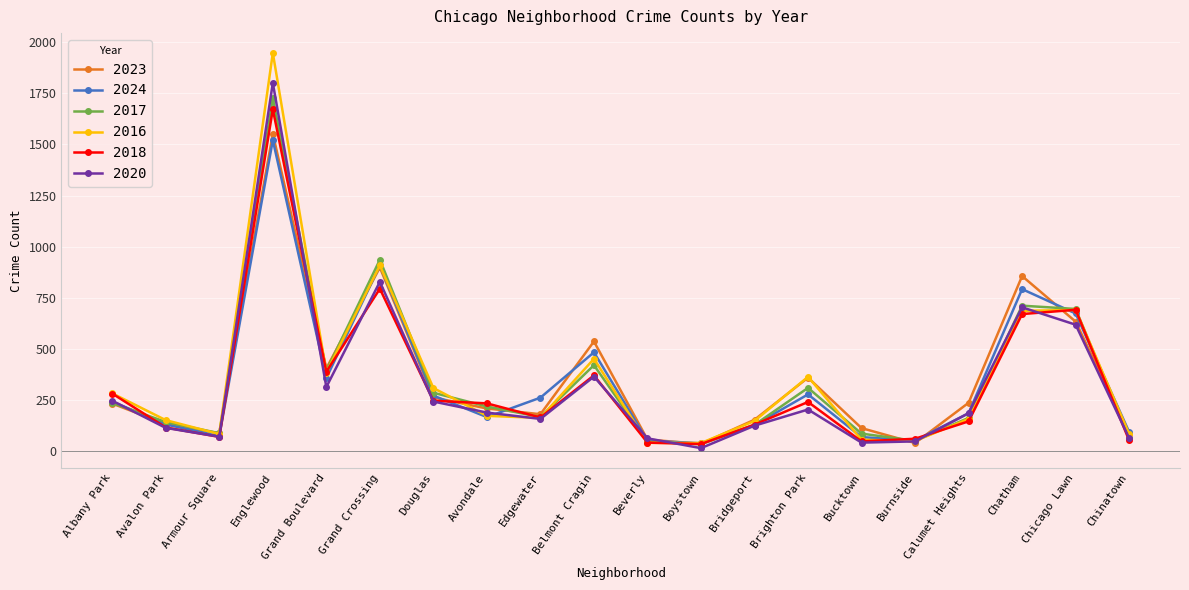

Read the 2023 value at Belmont Cragin.

536